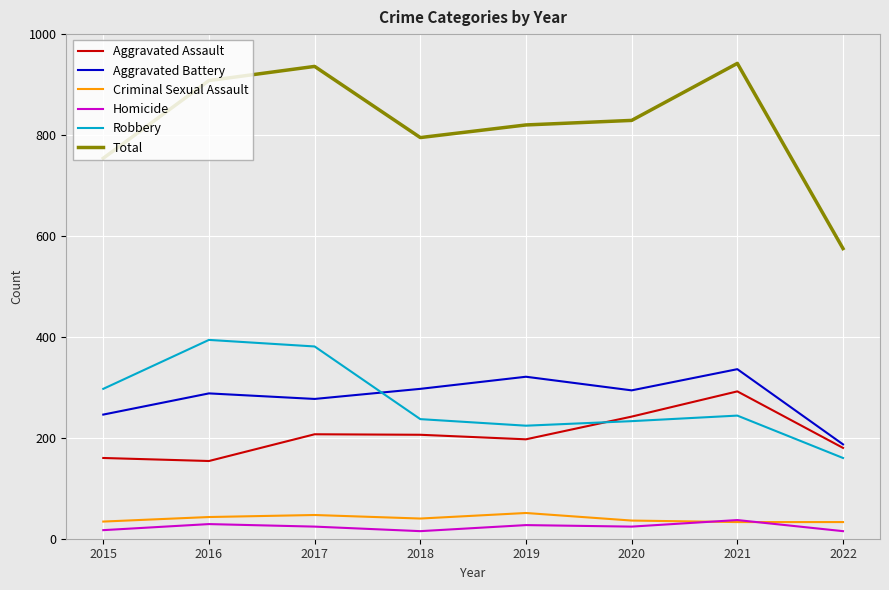

At which label does Robbery first exceed 244?

2015